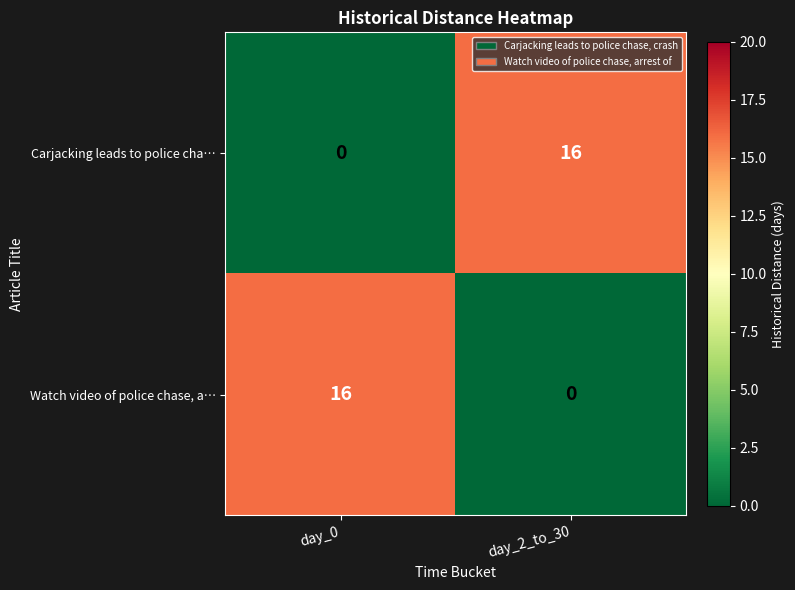

What is the average value of the Carjacking leads to police cha… series?

8